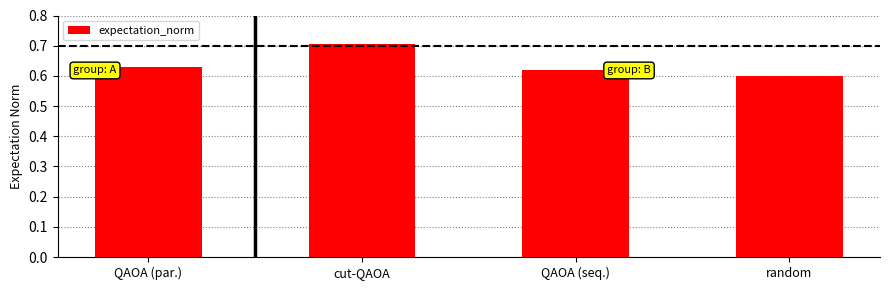

List the labels in order of value, largest first.

cut-QAOA, QAOA (par.), QAOA (seq.), random